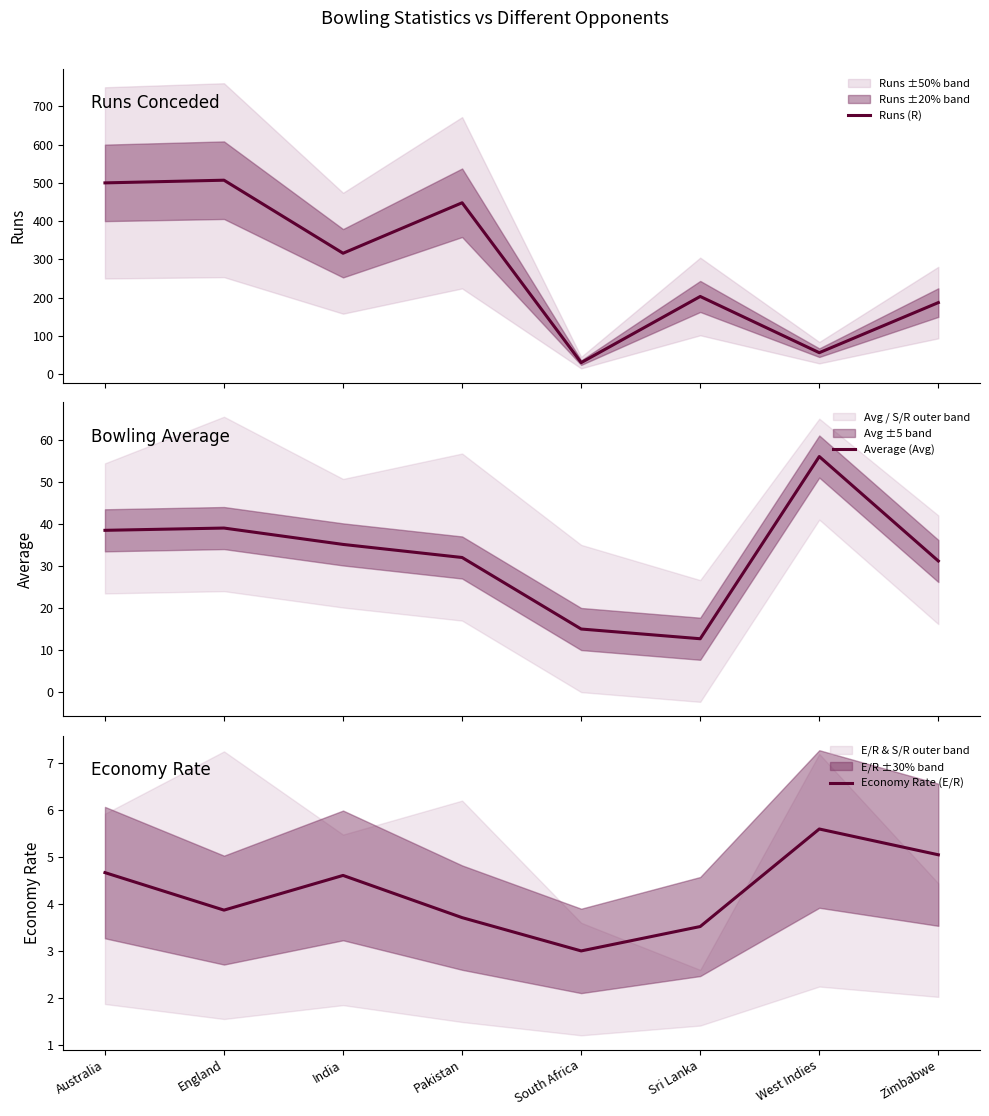

How many data points in Economy Rate (E/R) are less than 4?

4